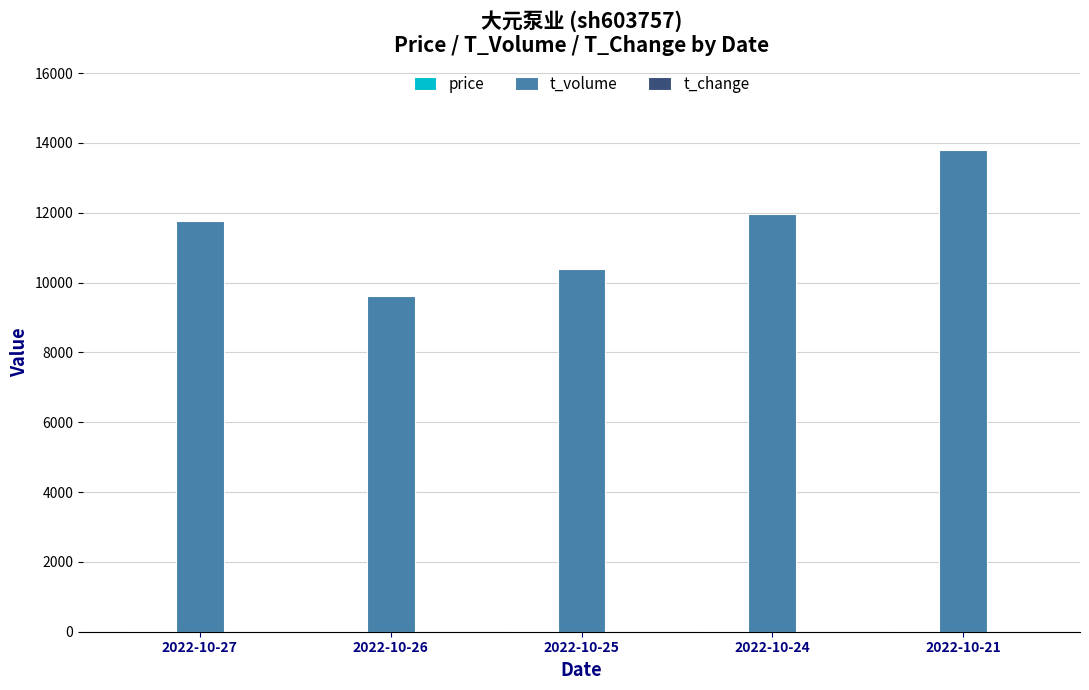

What is the greatest value displayed?

13800.0